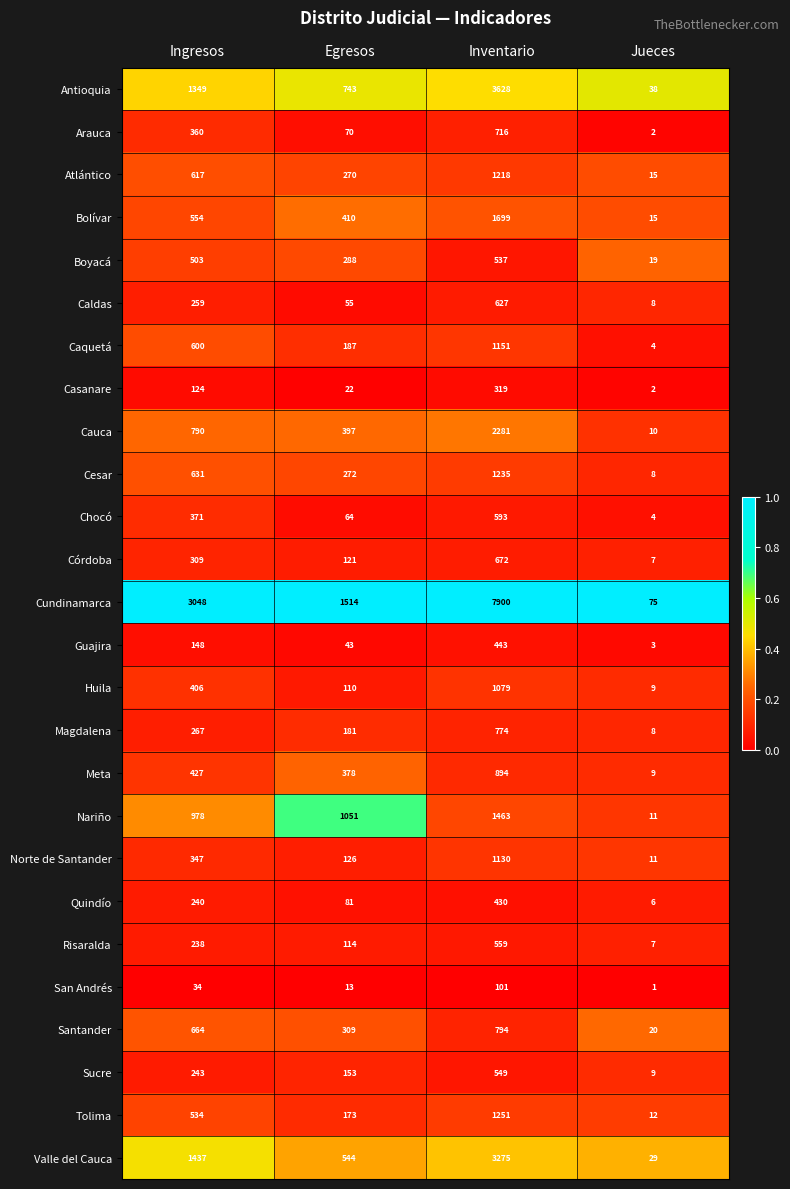

What is the average value of the Boyacá series?

337